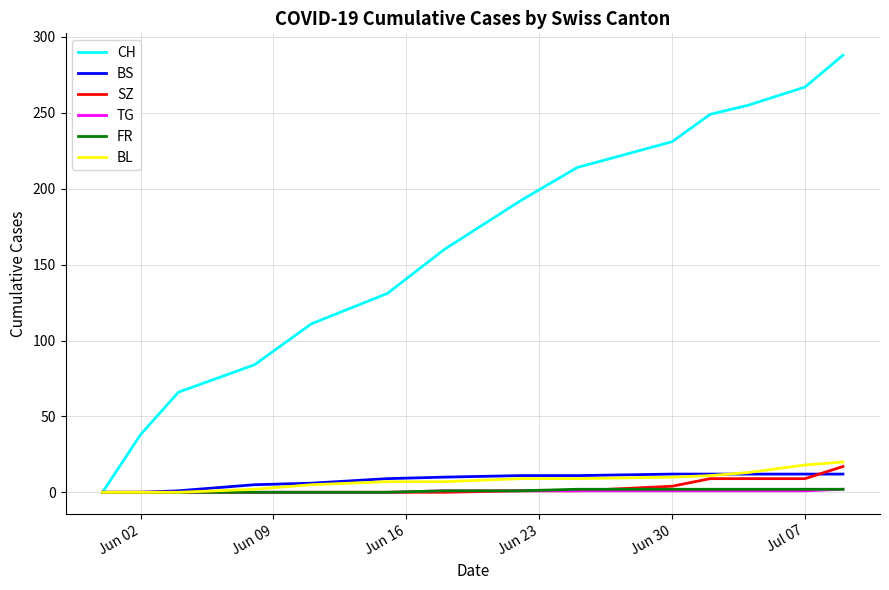

Which series has the widest spread of values?

CH